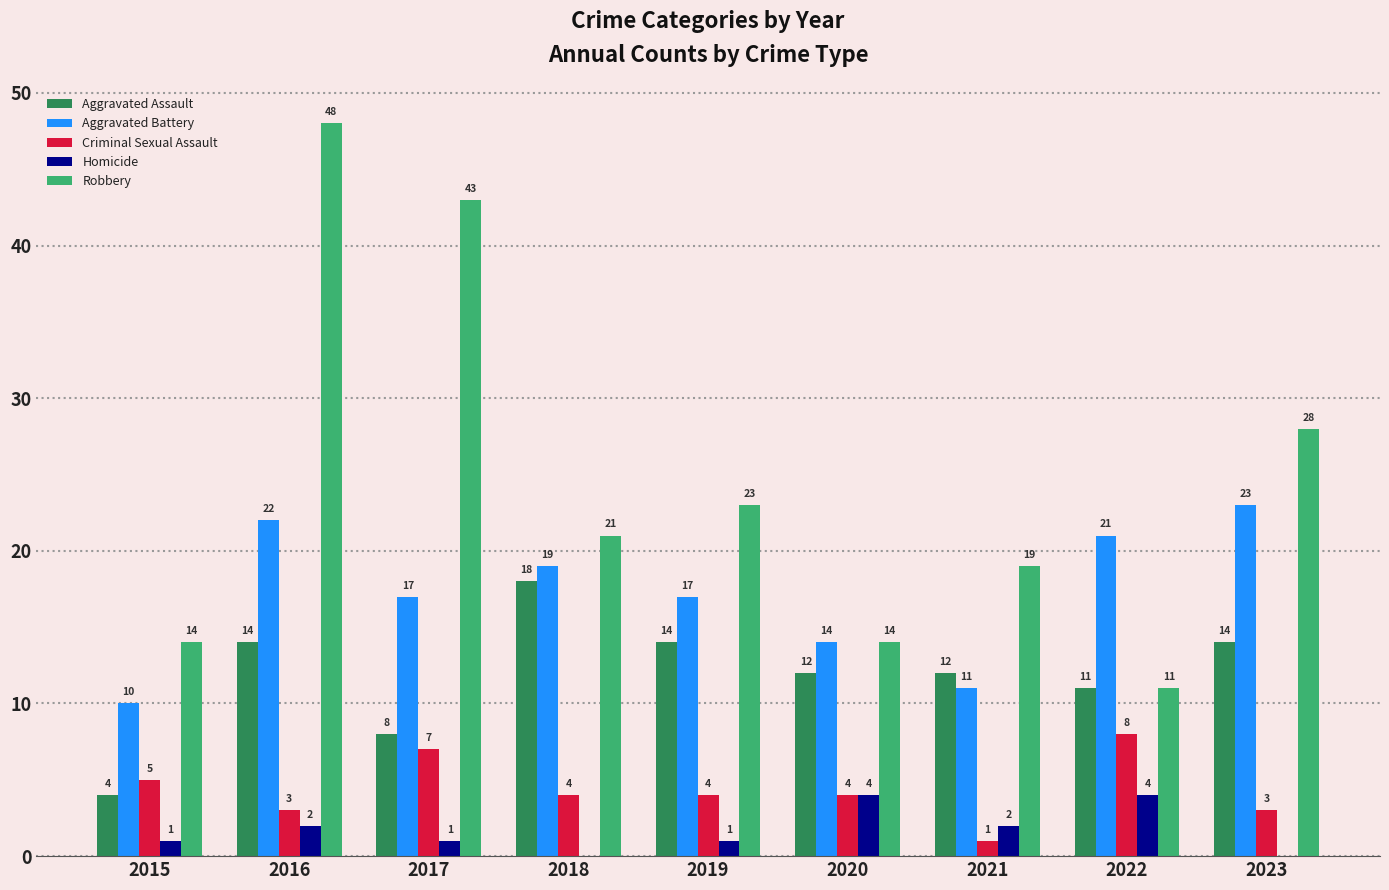

Which series has the largest total across all categories?

Robbery